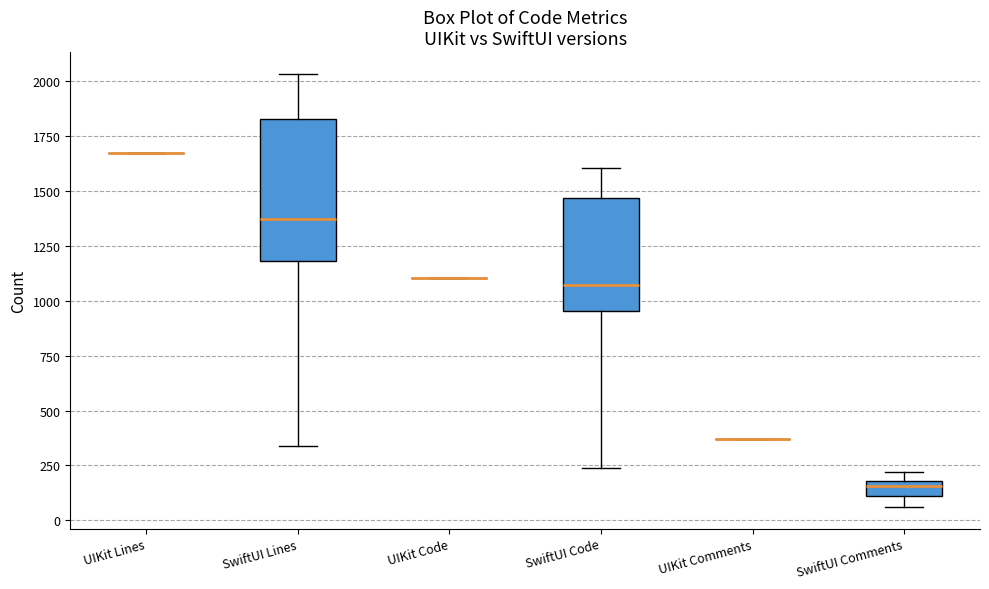

Which box is the tallest, from its lower edge to its upper edge?

SwiftUI Lines